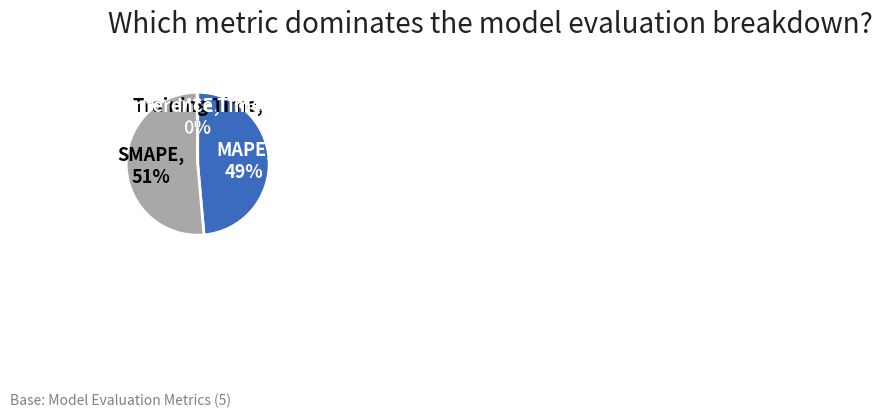

To the nearest percent, what is the average slice percentage?

20%